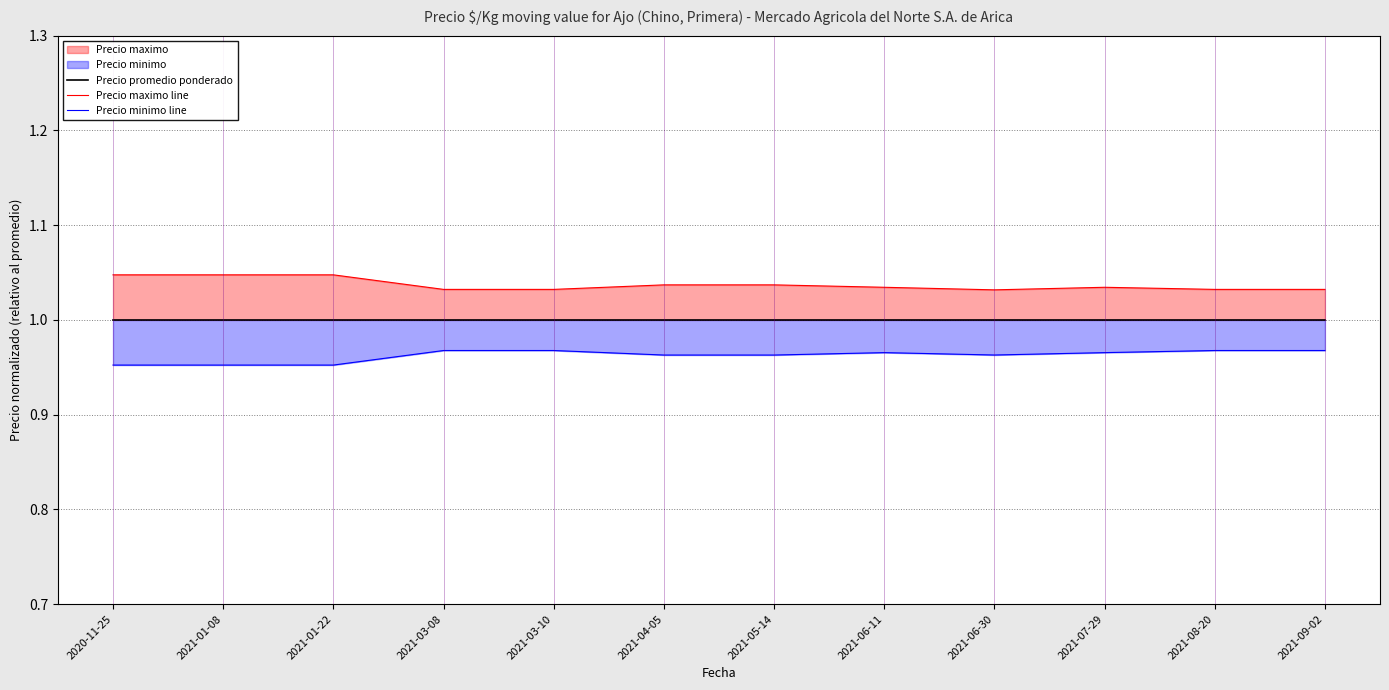

What is the spread (max minus min) of values at 2021-04-05?

0.1